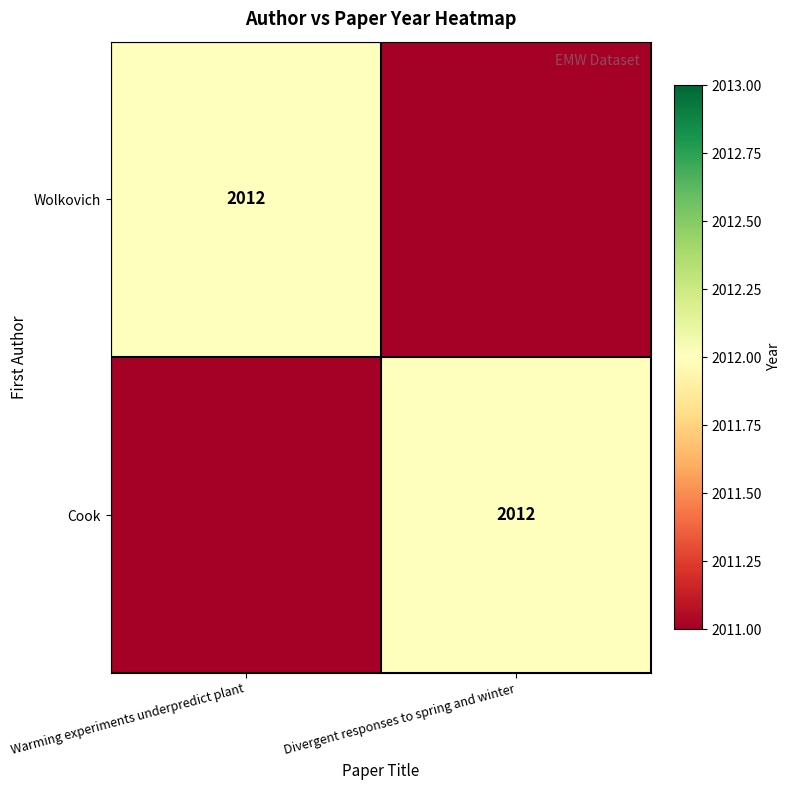

The value of Cook at Divergent responses to spring and winter is 2012. True or false?

True